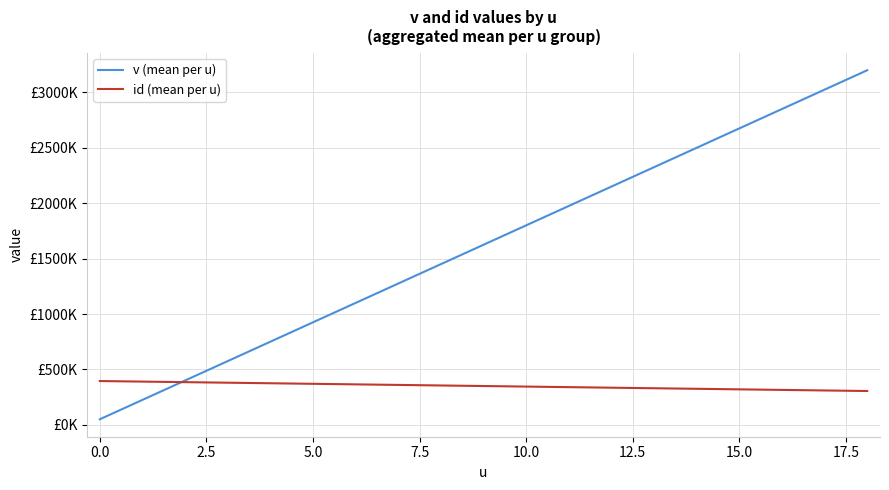

Where does the v (mean per u) series first go above 1625000?

10